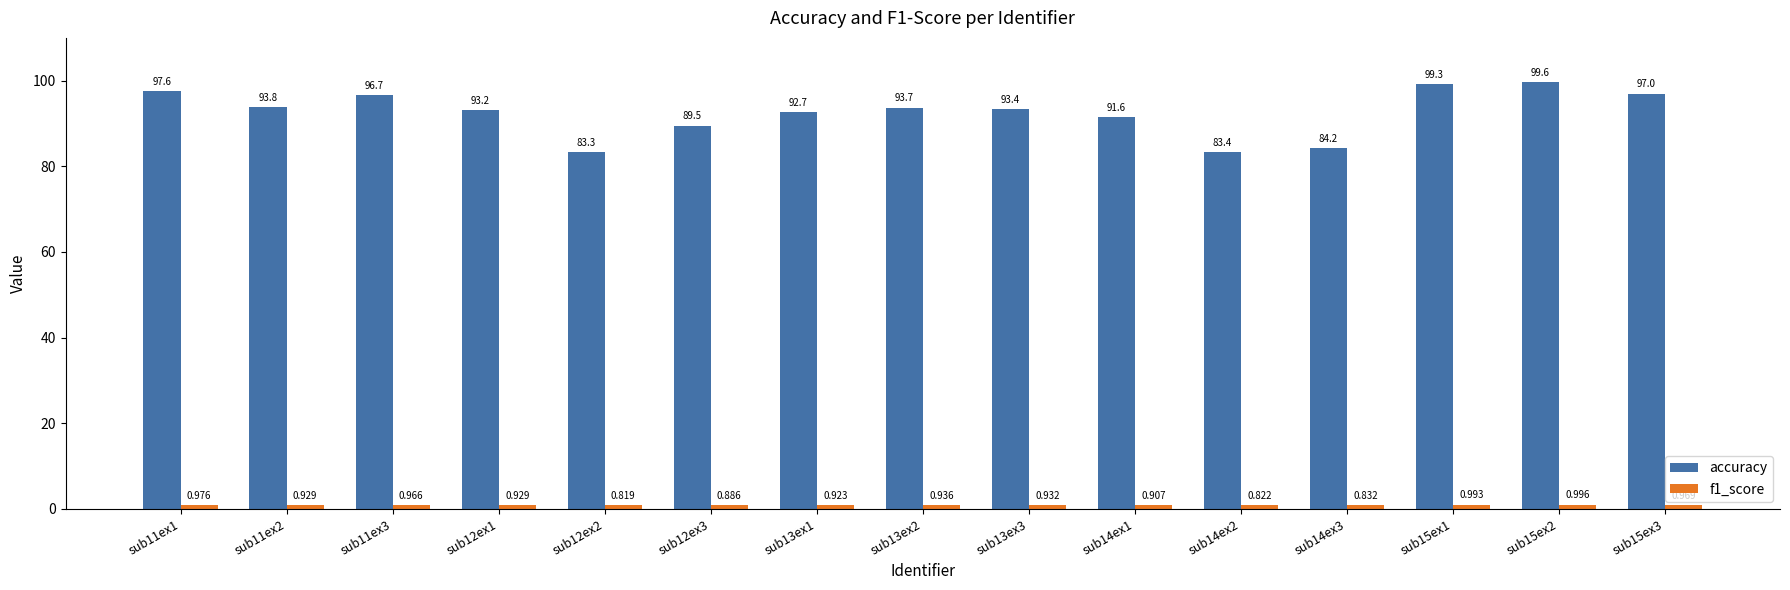

Which series changed the most between sub11ex3 and sub15ex3?

accuracy